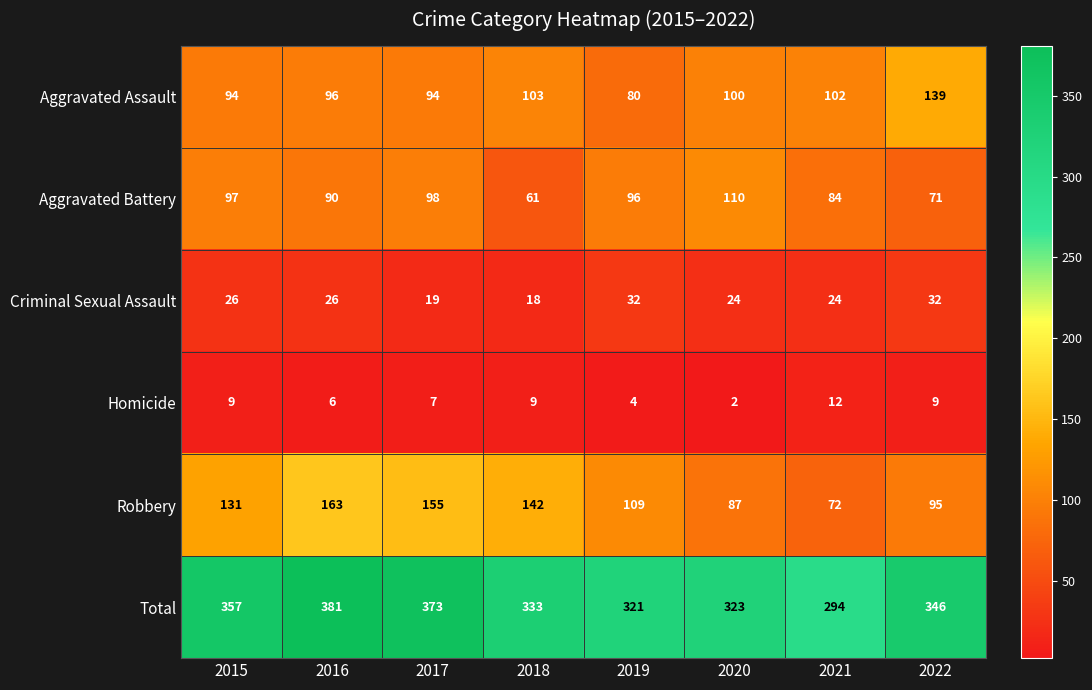

At which label does Homicide reach its minimum?

2020